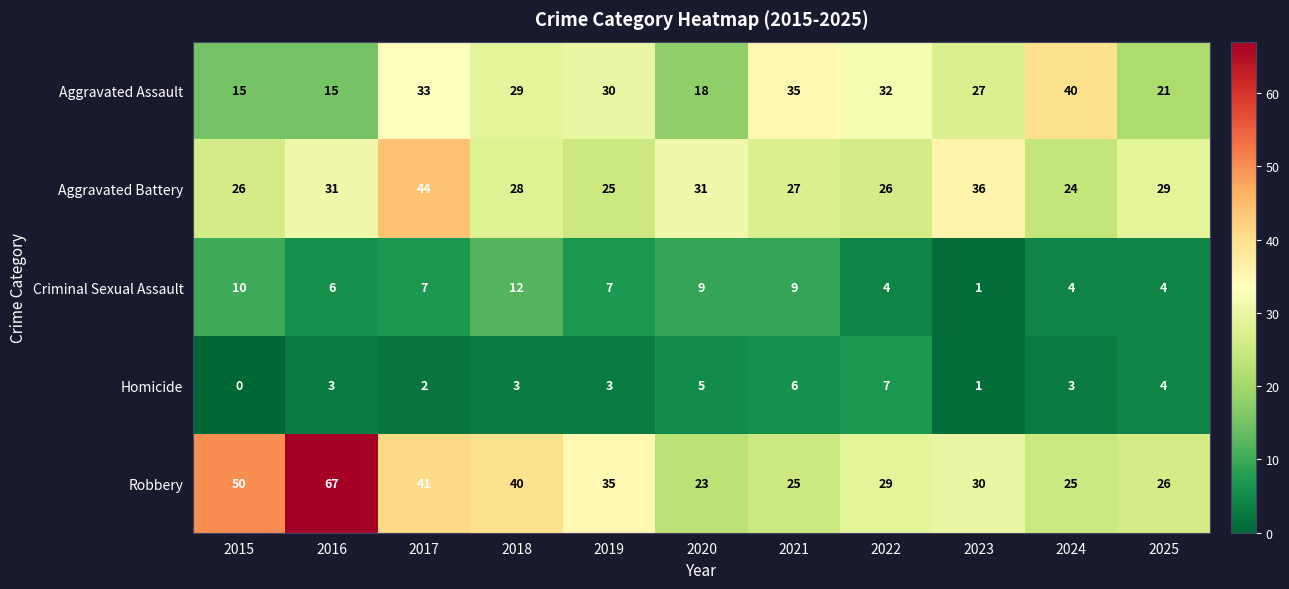

At 2022, list the series in order from smallest to largest.

Criminal Sexual Assault, Homicide, Aggravated Battery, Robbery, Aggravated Assault